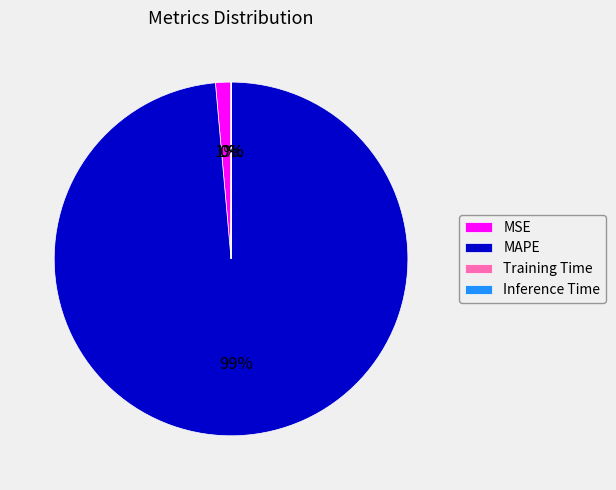

Which slice is the largest?

MAPE